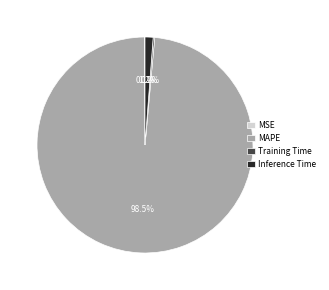

What percentage is NOT represented by Inference Time?

98.8%